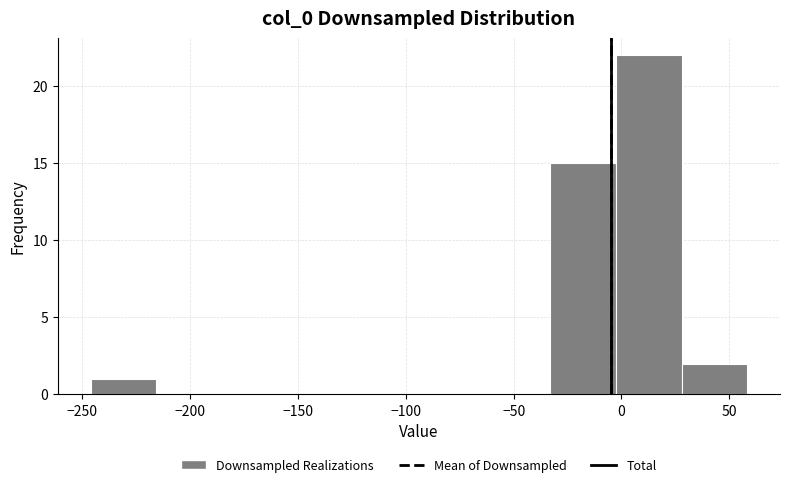

Reading left to right, list every bar in this chart as the range it spans on the x-axis followed by its height. Neither the bar edges nor the heights are printed on the chart, so give them approximately, as read against the axes.

-245 to -215: 1
-215 to -185: 0
-185 to -155: 0
-155 to -125: 0
-125 to -95: 0
-95 to -65: 0
-65 to -35: 0
-35 to -5: 15
-5 to 30: 22
30 to 60: 2